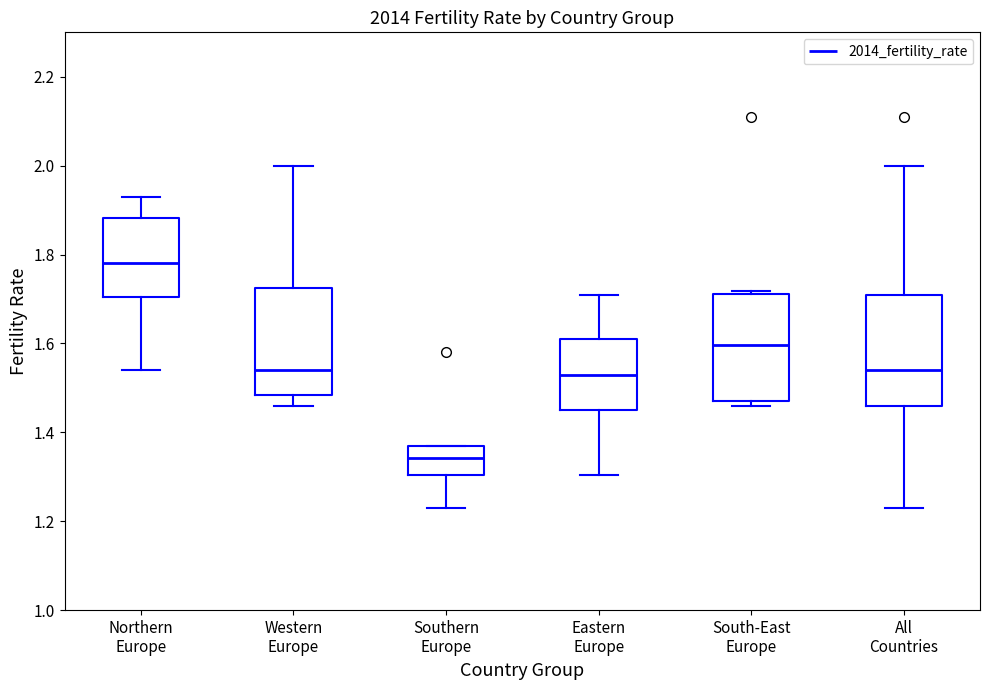

Reading left to right, transcribe this box plot: for each box, give where its median line is, the range the box spans, and where its two whiskers end, as read against the y-axis. The values are not printed on the chart, so give them approximately, as read against the axis.

Northern Europe: median 1.78, box 1.70 to 1.88, whiskers 1.54 to 1.94
Western Europe: median 1.54, box 1.48 to 1.72, whiskers 1.46 to 2.00
Southern Europe: median 1.34, box 1.30 to 1.36, whiskers 1.24 to 1.38
Eastern Europe: median 1.54, box 1.46 to 1.62, whiskers 1.30 to 1.72
South-East Europe: median 1.60, box 1.48 to 1.72, whiskers 1.46 to 1.72 (just above the box's upper edge)
All Countries: median 1.54, box 1.46 to 1.72, whiskers 1.24 to 2.00